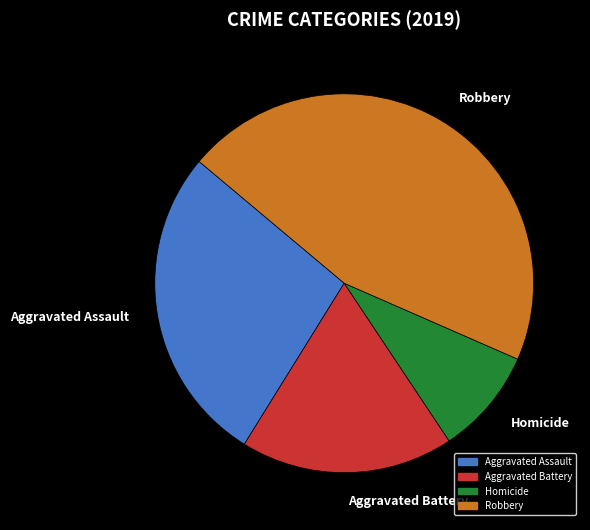

Does any single category account for the majority?

No